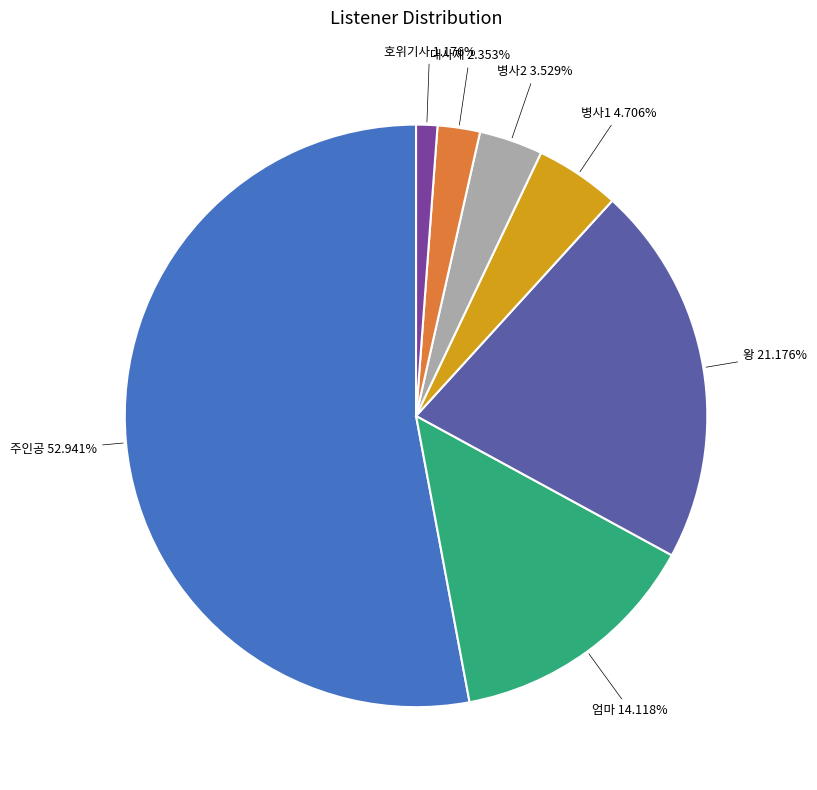

True or false: 호위기사 accounts for 1% of the total.

True